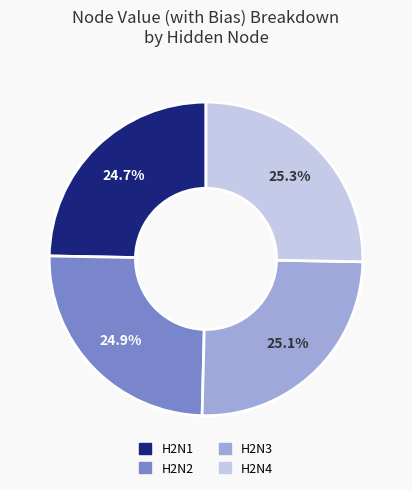

Does H2N2 account for over 50% of the chart?

No